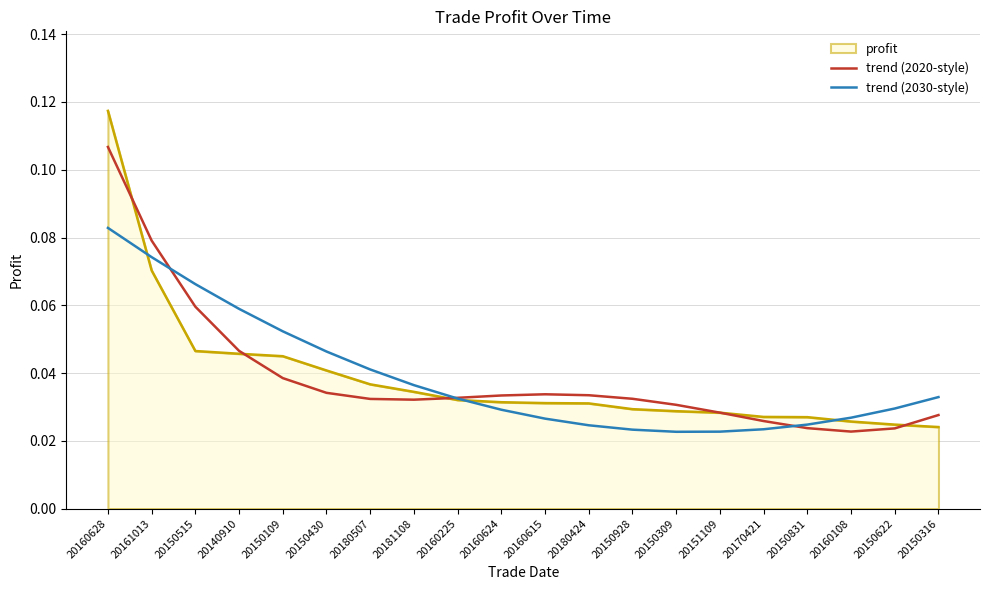

What position from the left is 20150928?

13